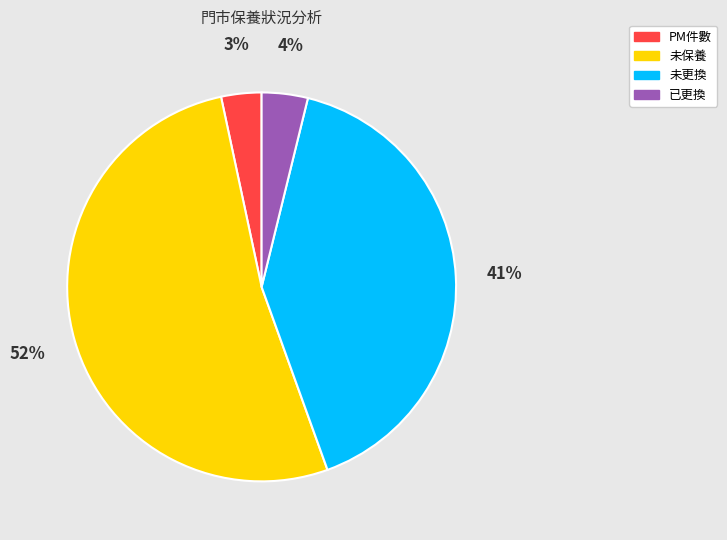

How many segments does this pie chart have?

4